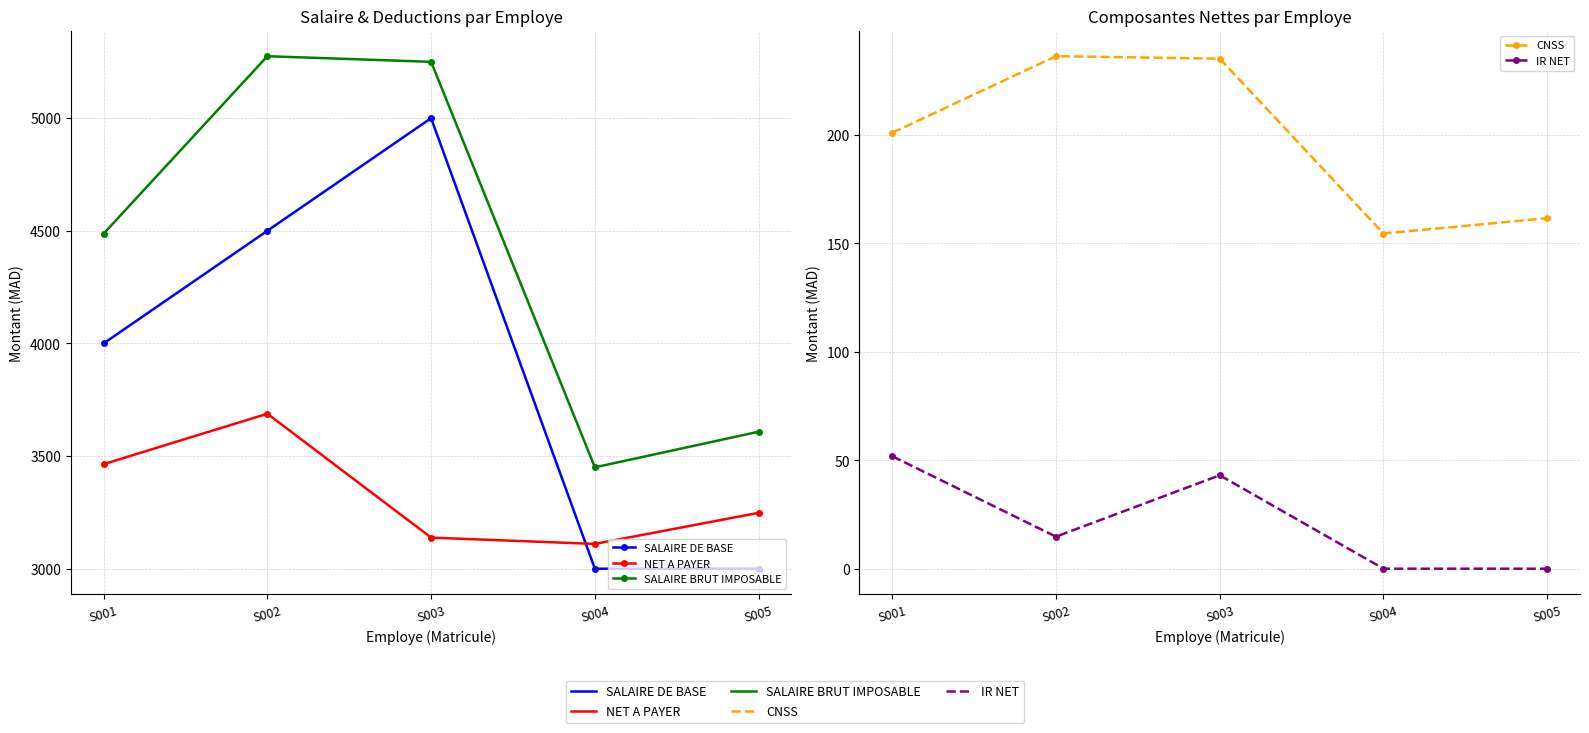

In CNSS, how many points are lower than both neighbors (excluding endpoints)?

1